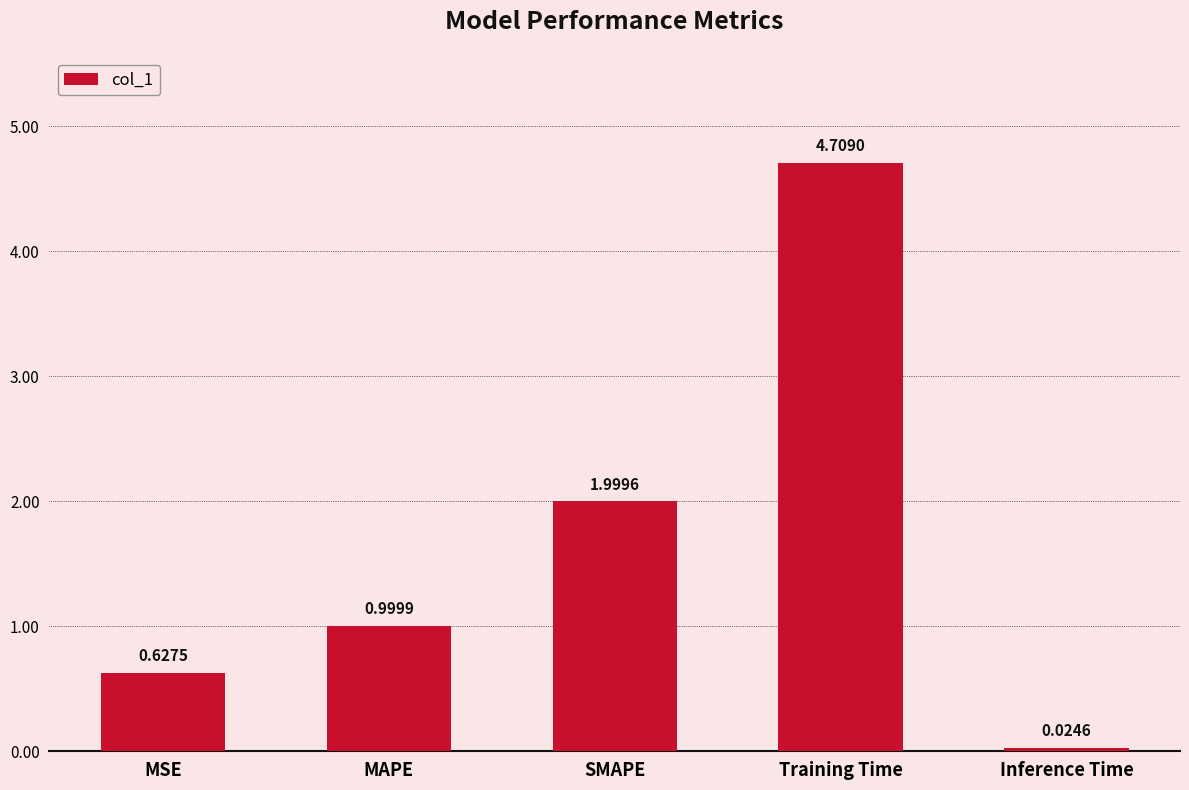

Which label corresponds to the smallest value in the chart?

Inference Time